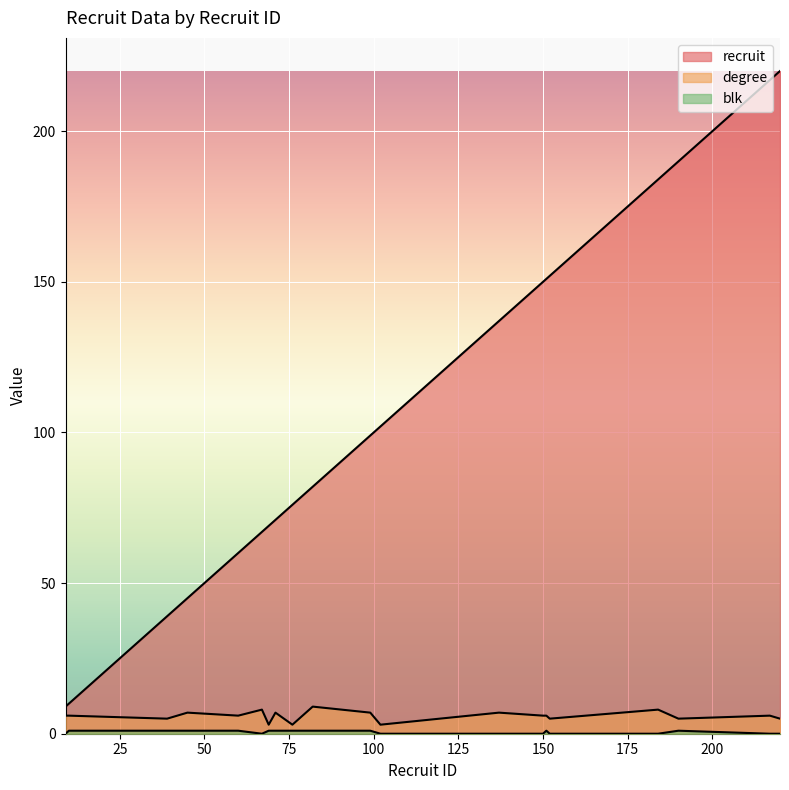

What is the difference between the second highest and minimum values in the recruit series?

208